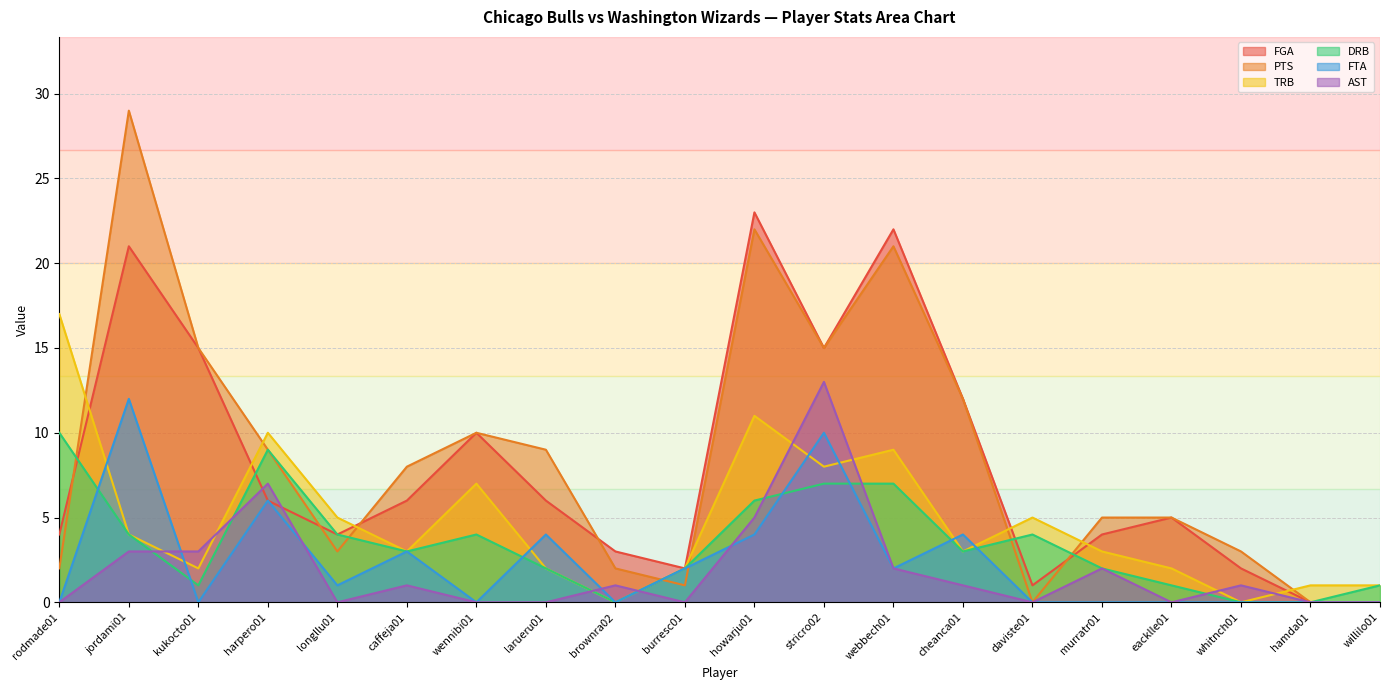

What is the label of the 17th point from the left?

eacklle01